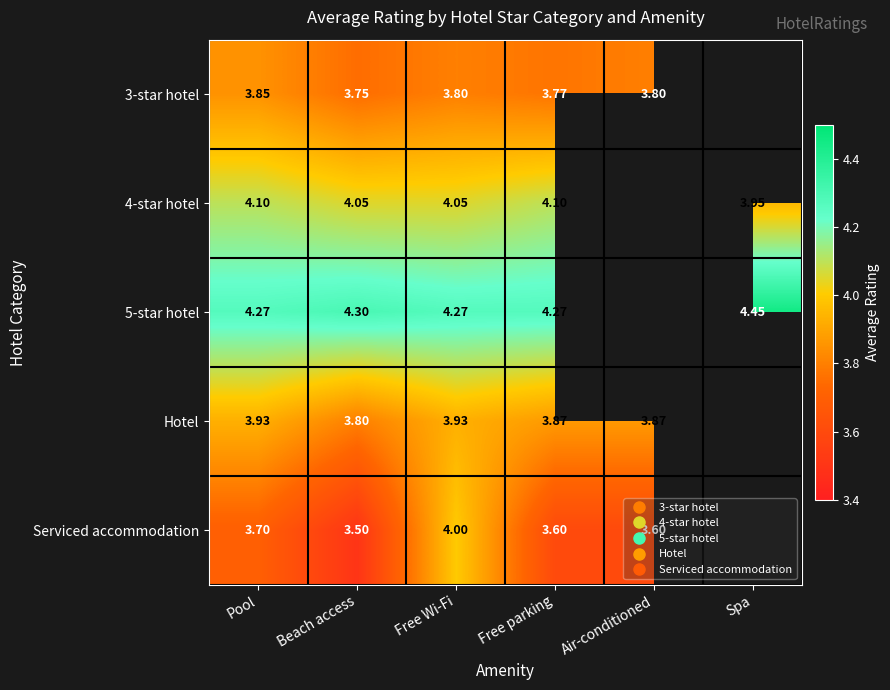

What is the approximate value of 3-star hotel at Pool?

3.9